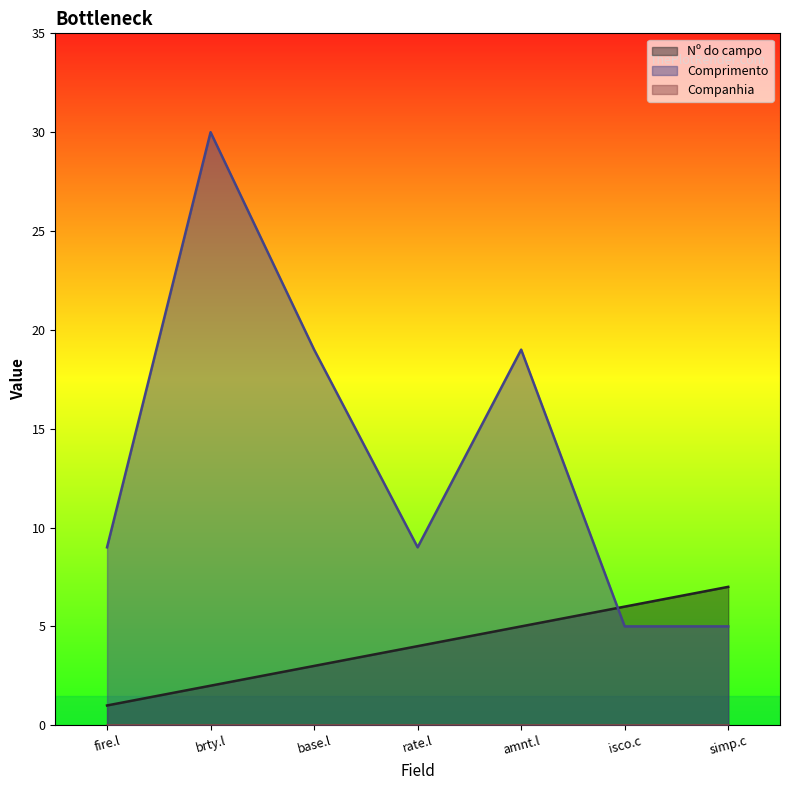

The value of Comprimento at rate.l is 9. True or false?

True